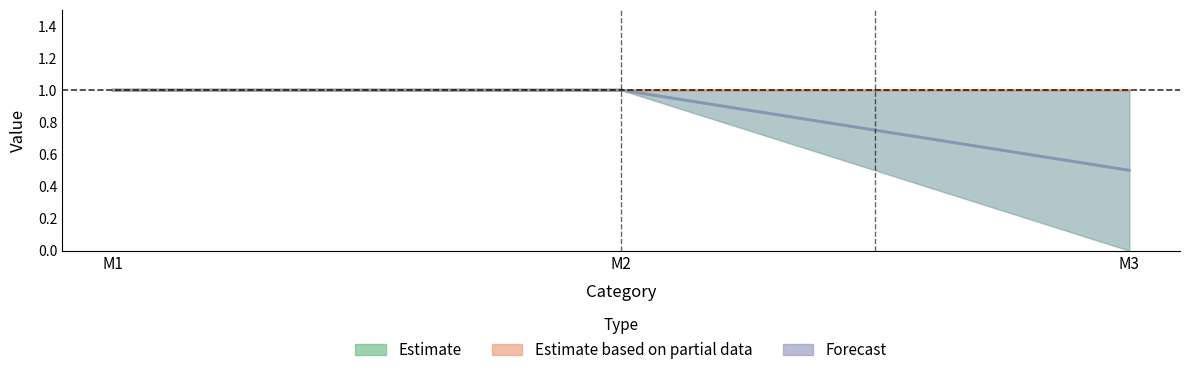

What is the value of the V1 point at the 2nd from the left?

1